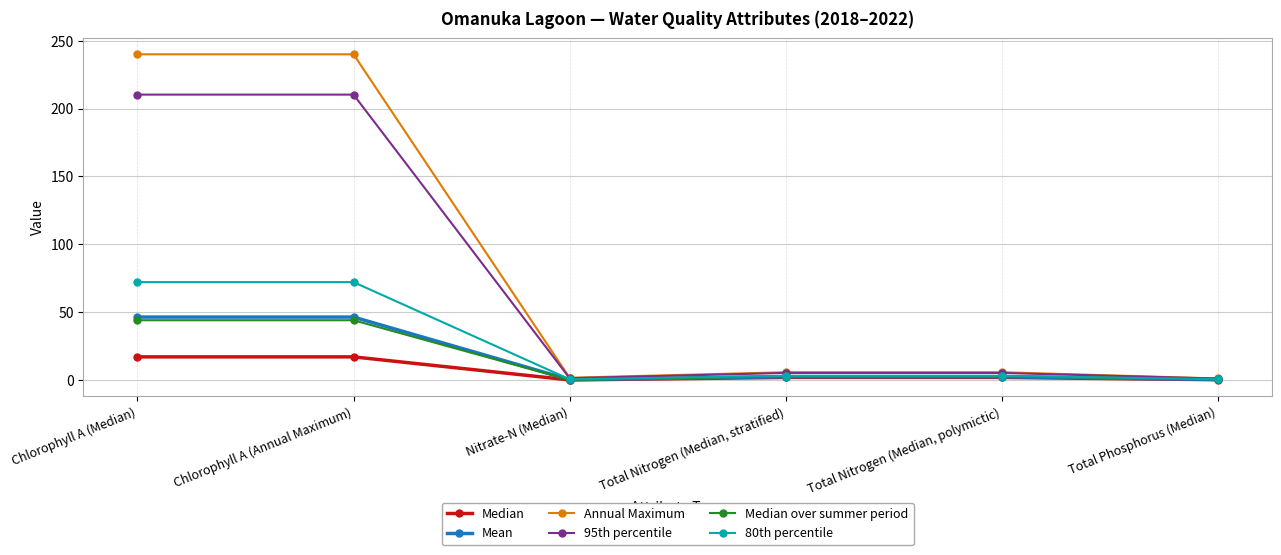

At which category does 80th percentile reach its first local valley?

Nitrate-N (Median)